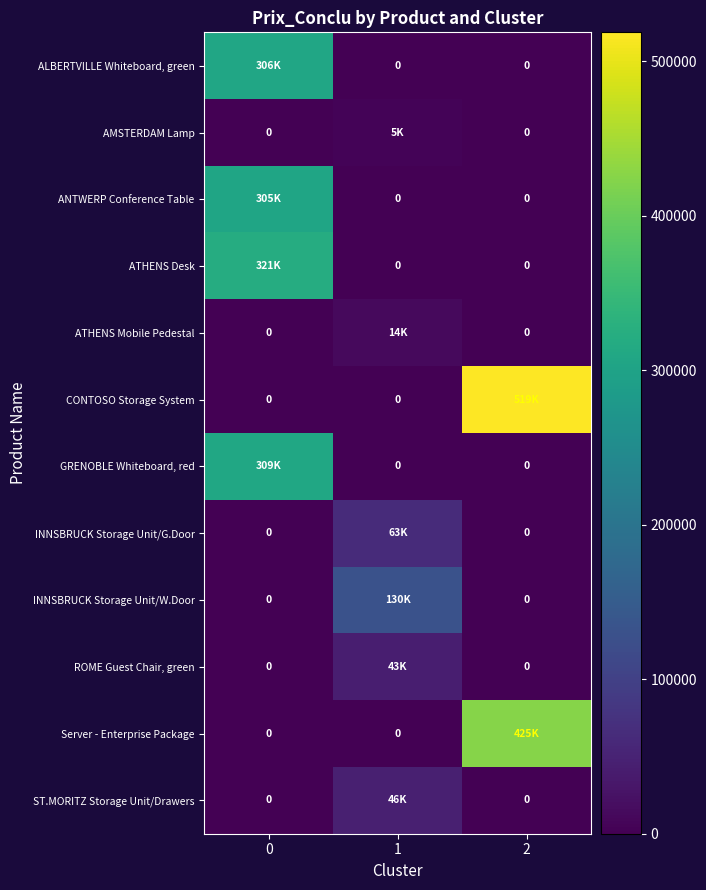

What is the spread (max minus min) of values at 2?

518754.0